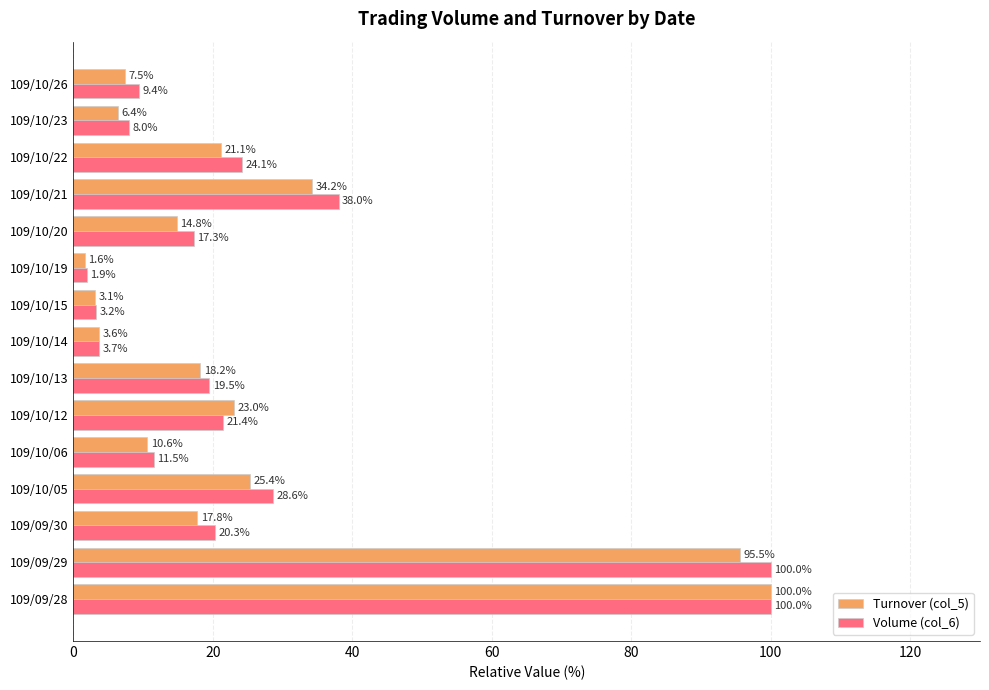

What is the average value of the Volume (col_6) series?

27.1